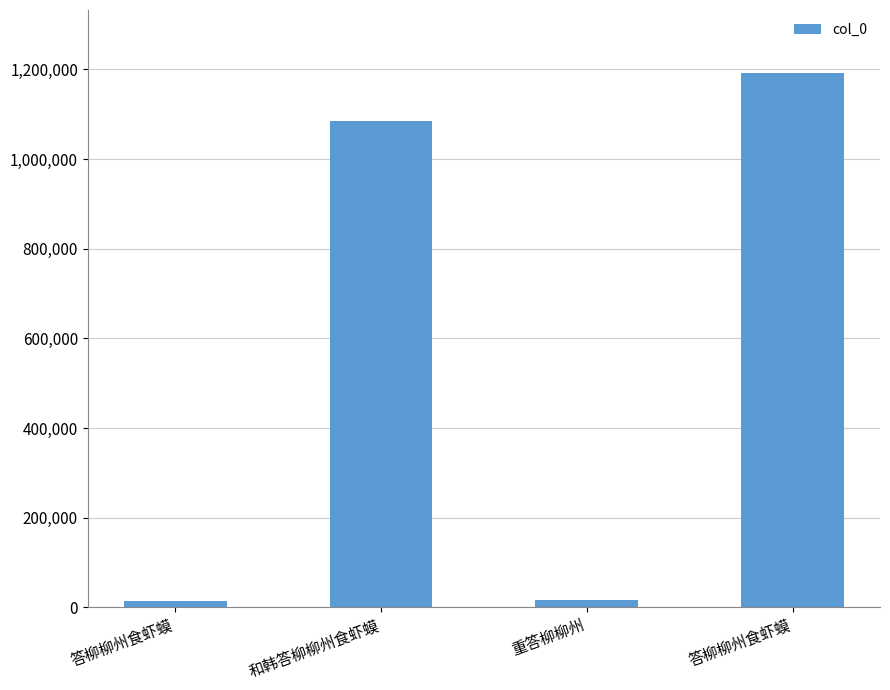

Which has a higher value, 答柳柳州食虾蟆 or 和韩答柳柳州食虾蟆?

答柳柳州食虾蟆